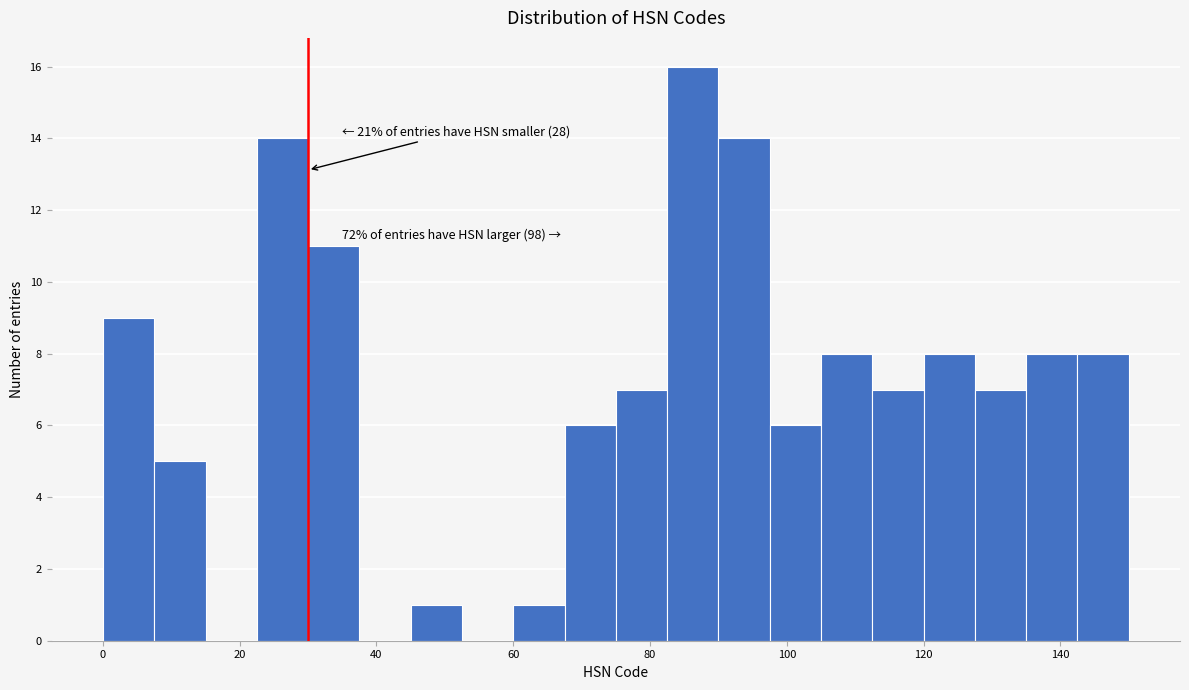

Around what value on the x-axis is the tallest bar? Give the approximate position of its centre, as read against the axis.

86